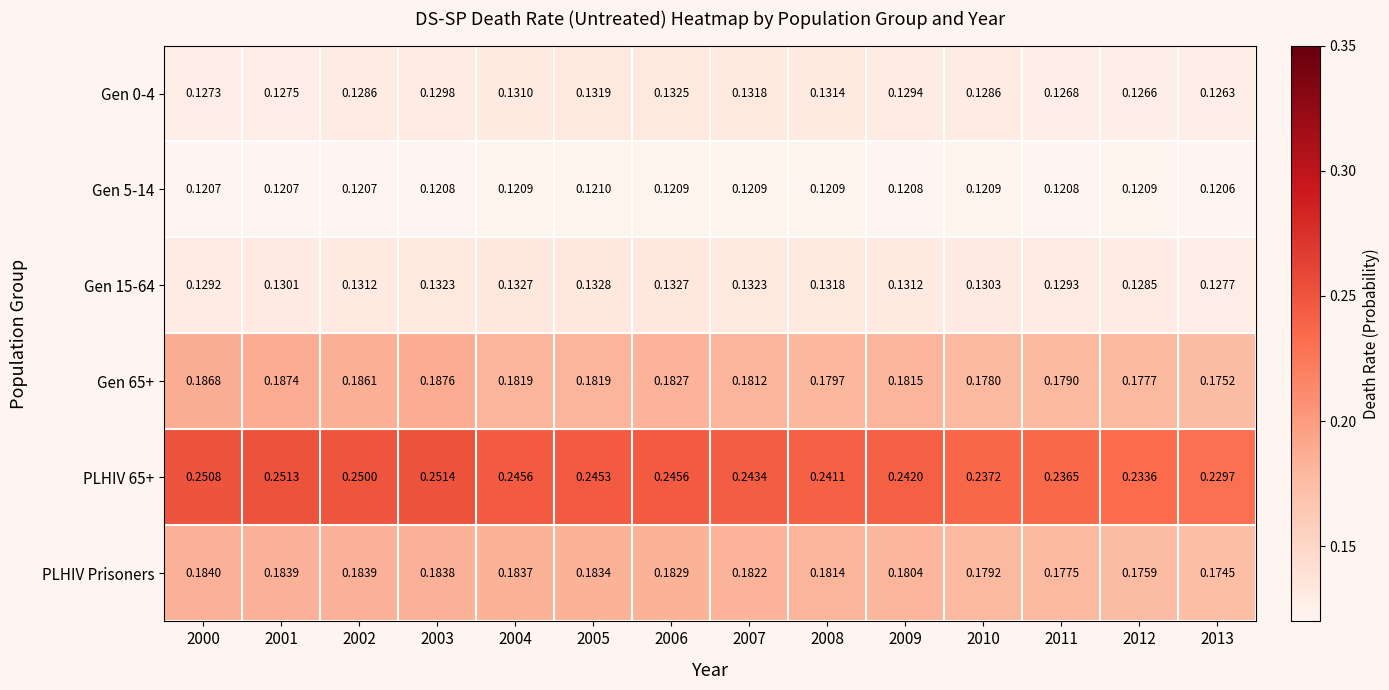

Reading left to right, extract all data points from this chart.

Gen 0-4: 2000=0.1	2001=0.1	2002=0.1	2003=0.1	2004=0.1	2005=0.1	2006=0.1	2007=0.1	2008=0.1	2009=0.1	2010=0.1	2011=0.1	2012=0.1	2013=0.1
Gen 5-14: 2000=0.1	2001=0.1	2002=0.1	2003=0.1	2004=0.1	2005=0.1	2006=0.1	2007=0.1	2008=0.1	2009=0.1	2010=0.1	2011=0.1	2012=0.1	2013=0.1
Gen 15-64: 2000=0.1	2001=0.1	2002=0.1	2003=0.1	2004=0.1	2005=0.1	2006=0.1	2007=0.1	2008=0.1	2009=0.1	2010=0.1	2011=0.1	2012=0.1	2013=0.1
Gen 65+: 2000=0.2	2001=0.2	2002=0.2	2003=0.2	2004=0.2	2005=0.2	2006=0.2	2007=0.2	2008=0.2	2009=0.2	2010=0.2	2011=0.2	2012=0.2	2013=0.2
PLHIV 65+: 2000=0.3	2001=0.3	2002=0.2	2003=0.3	2004=0.2	2005=0.2	2006=0.2	2007=0.2	2008=0.2	2009=0.2	2010=0.2	2011=0.2	2012=0.2	2013=0.2
PLHIV Prisoners: 2000=0.2	2001=0.2	2002=0.2	2003=0.2	2004=0.2	2005=0.2	2006=0.2	2007=0.2	2008=0.2	2009=0.2	2010=0.2	2011=0.2	2012=0.2	2013=0.2